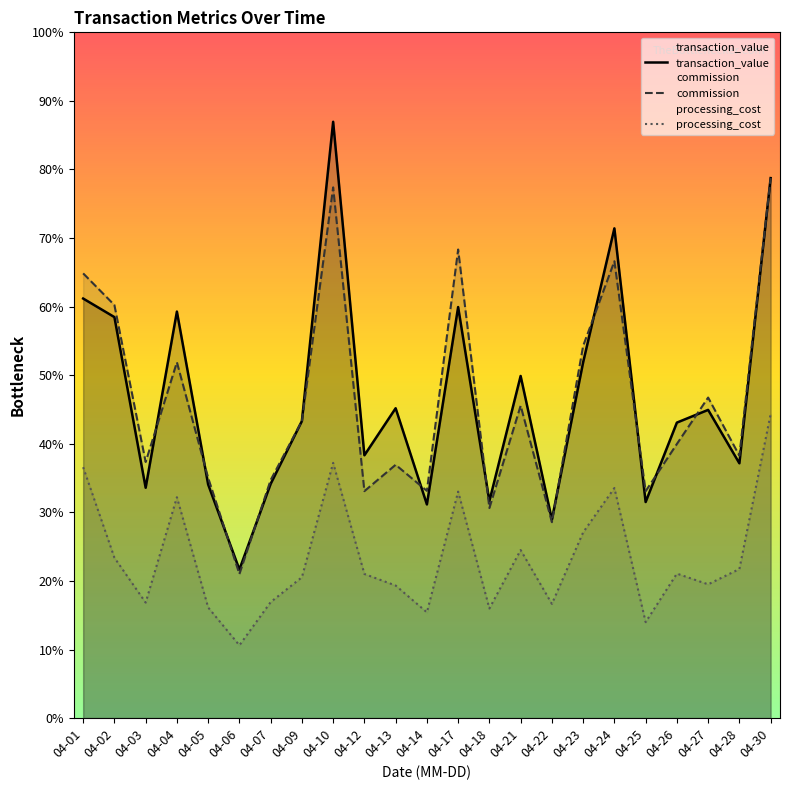

Where do transaction_value and commission first cross each other?

04-03 and 04-04